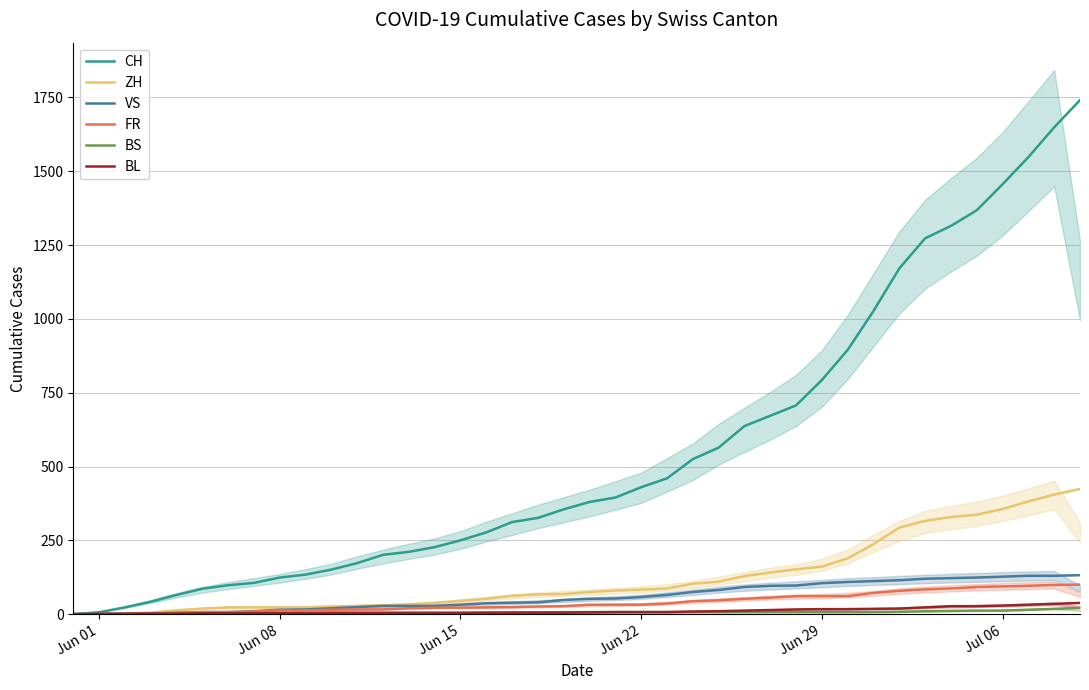

Which series has the largest range (max minus min)?

CH